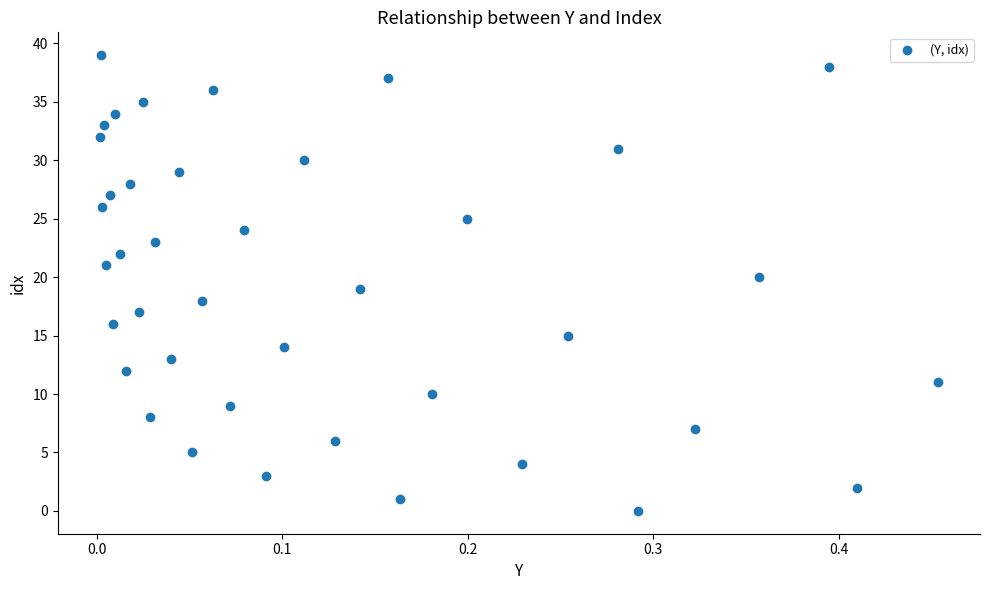

What is the range of Y values (max minus min)?

39